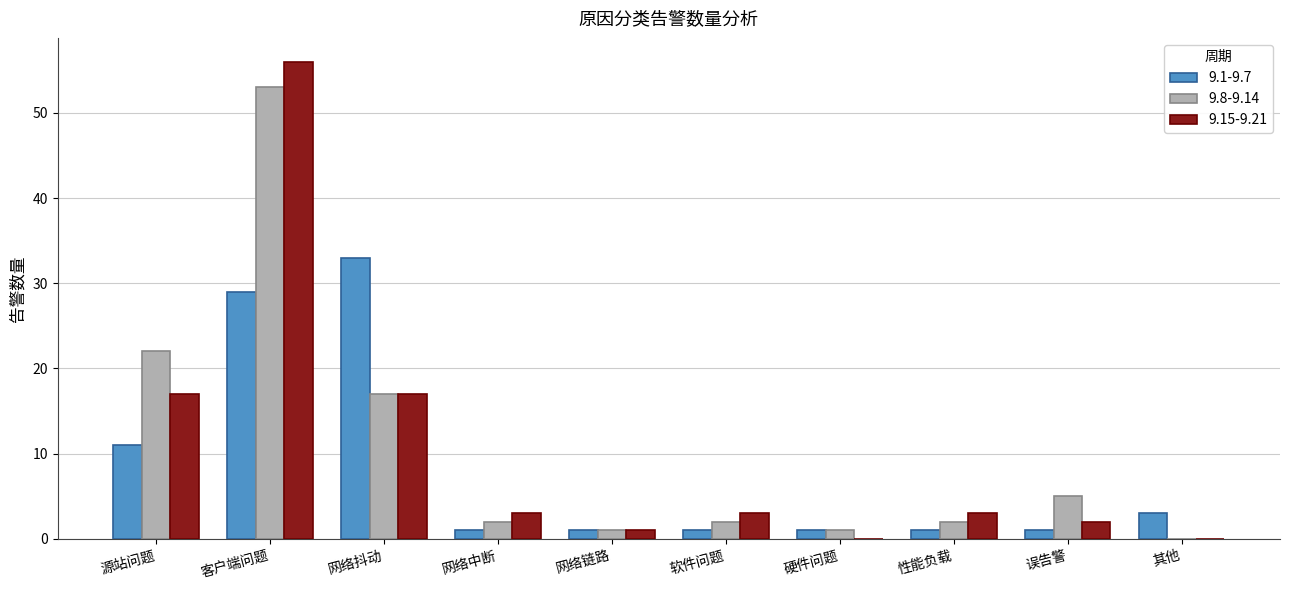

At which category is the sum across all series the highest?

客户端问题